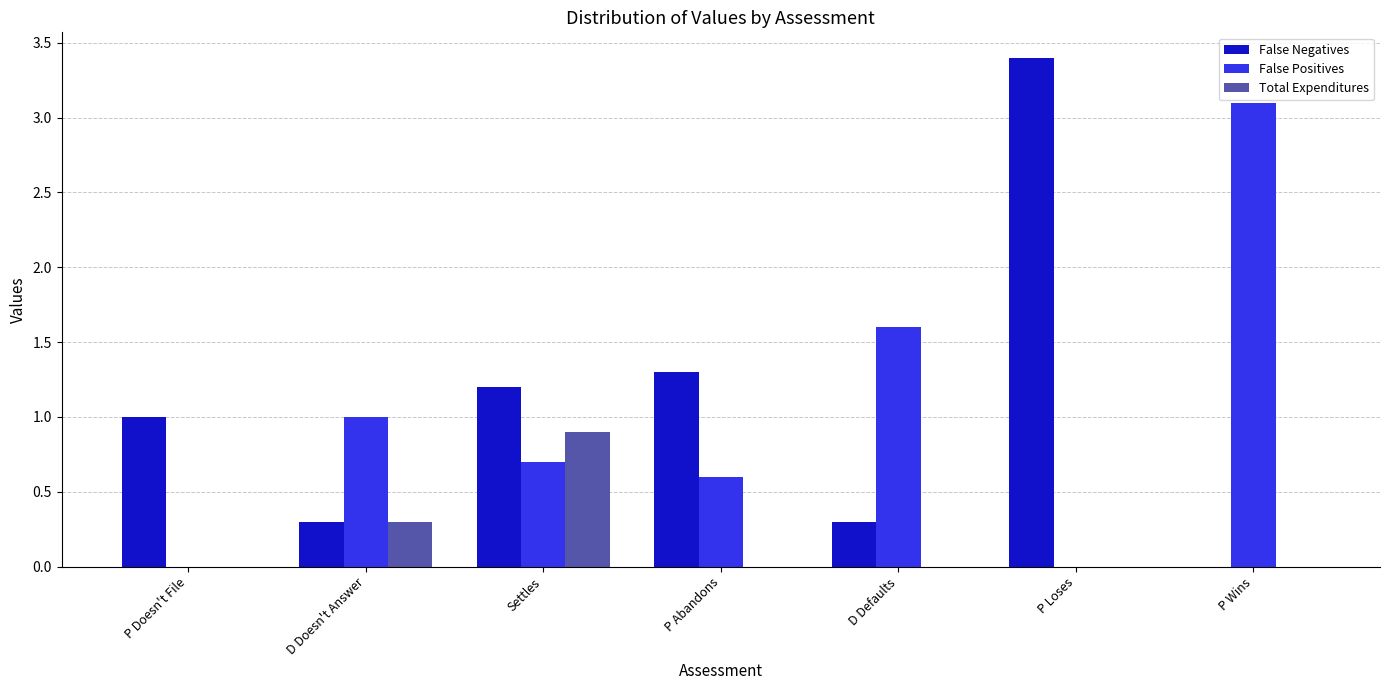

Count the number of categories in the chart.

7